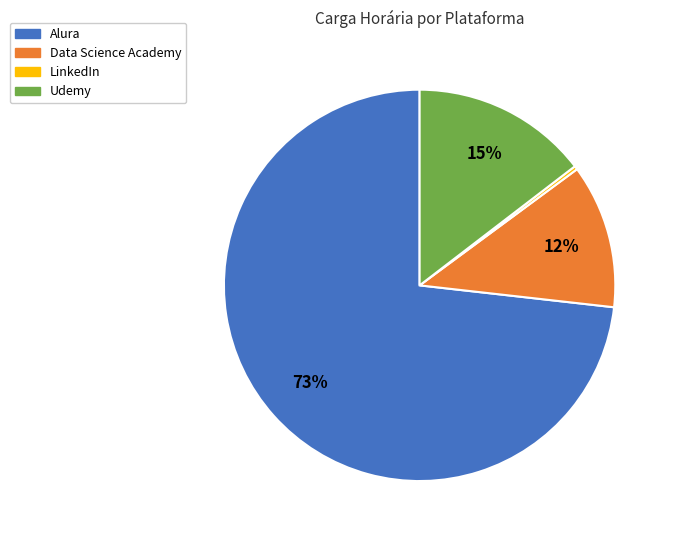

To the nearest percent, what is the average slice percentage?

25%